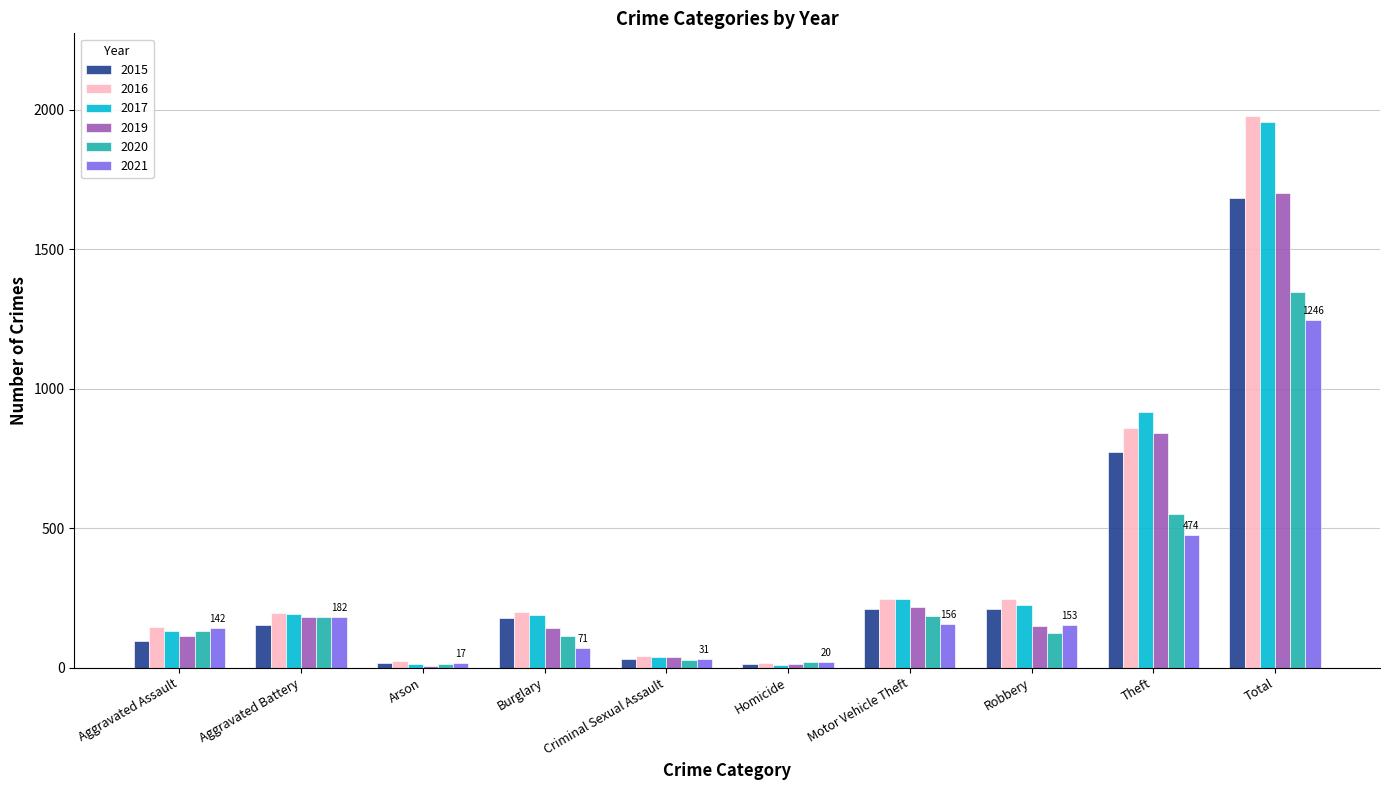

What is the sum of all 2019 values?

3404